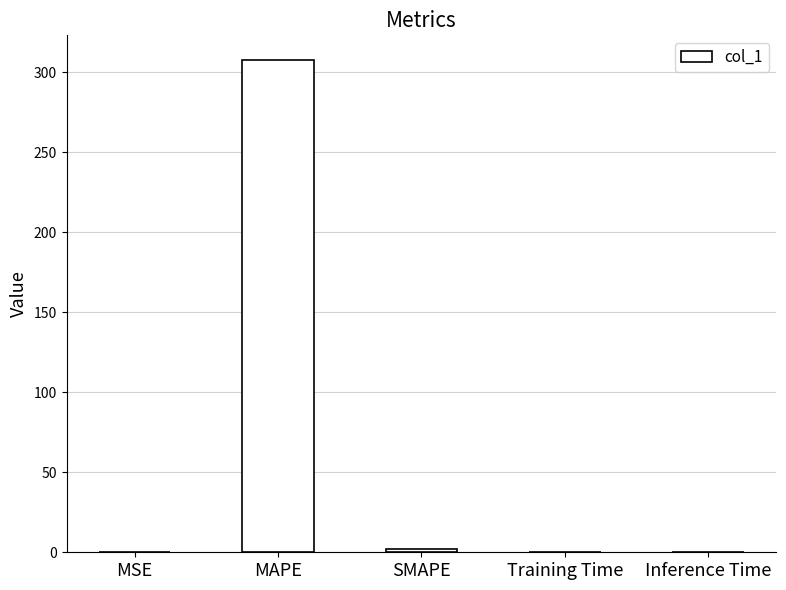

The chart shows a value of 0.0 at Inference Time. True or false?

True